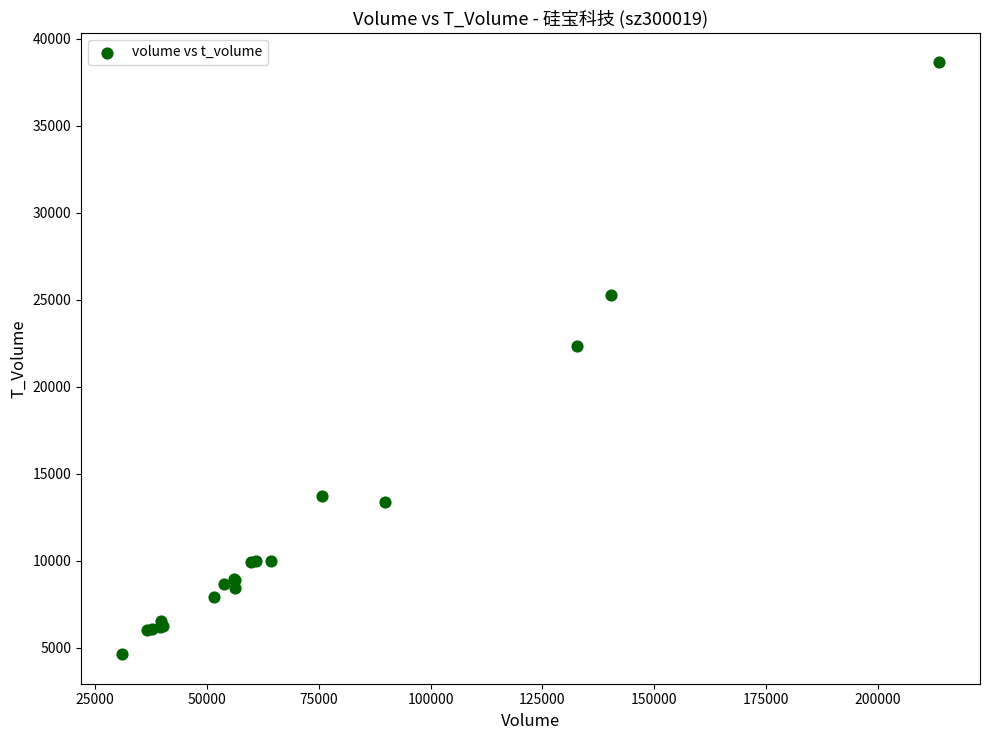

What Y value in the scatter plot is closest to 21626?

22357